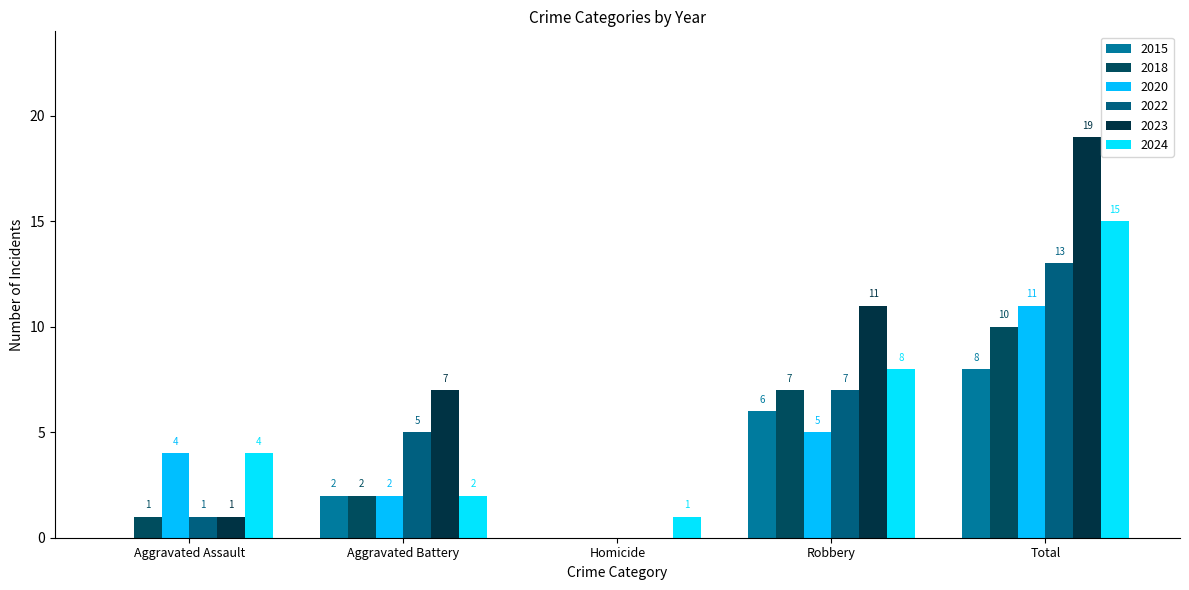

Is the value of 2018 at Total greater than the value of 2024 at Aggravated Assault?

Yes